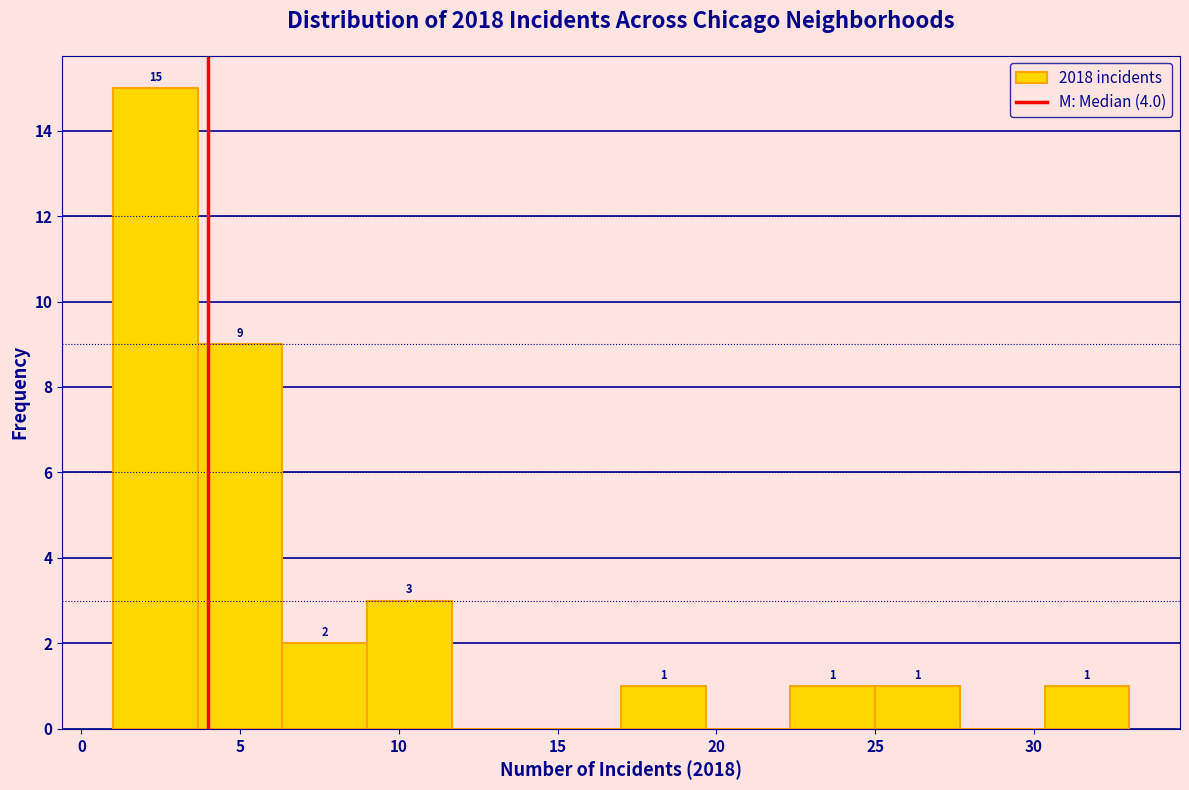

Which range on the x-axis has the tallest bar?

1.0 to 3.5